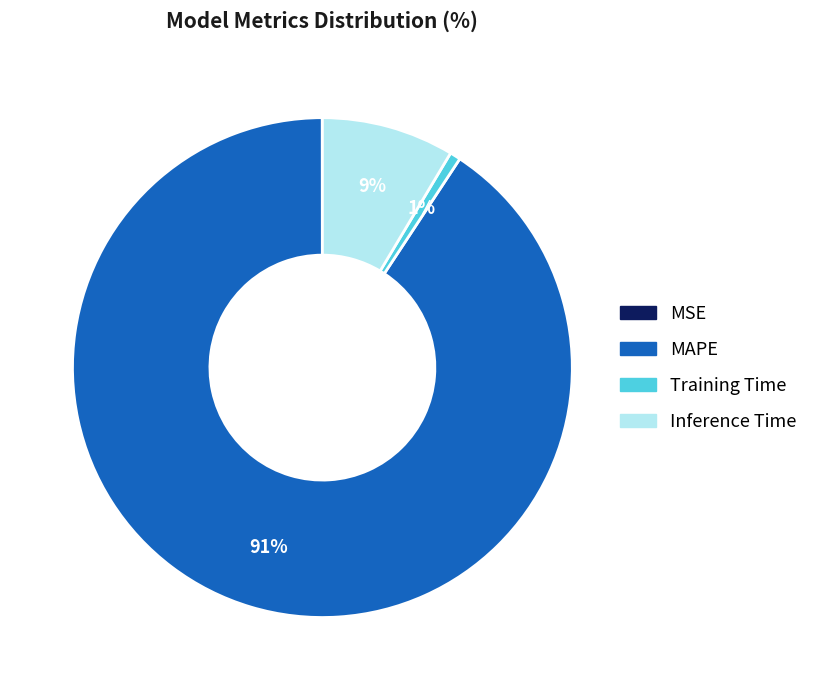

Combined, do Training Time and MAPE account for over 50%?

Yes